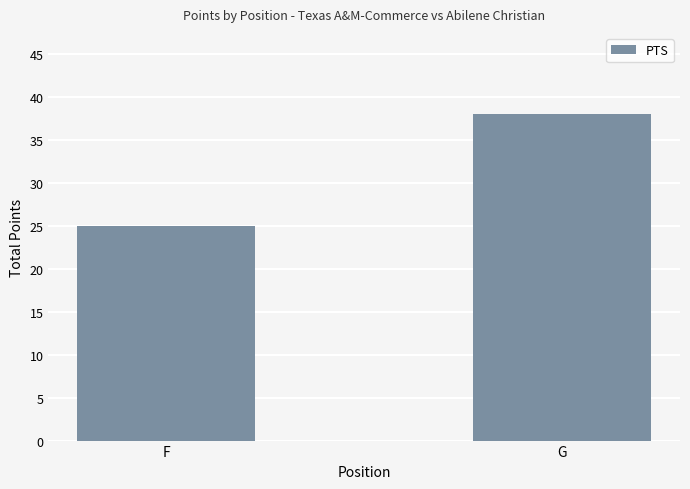

The chart shows a value of 44 at F. True or false?

False